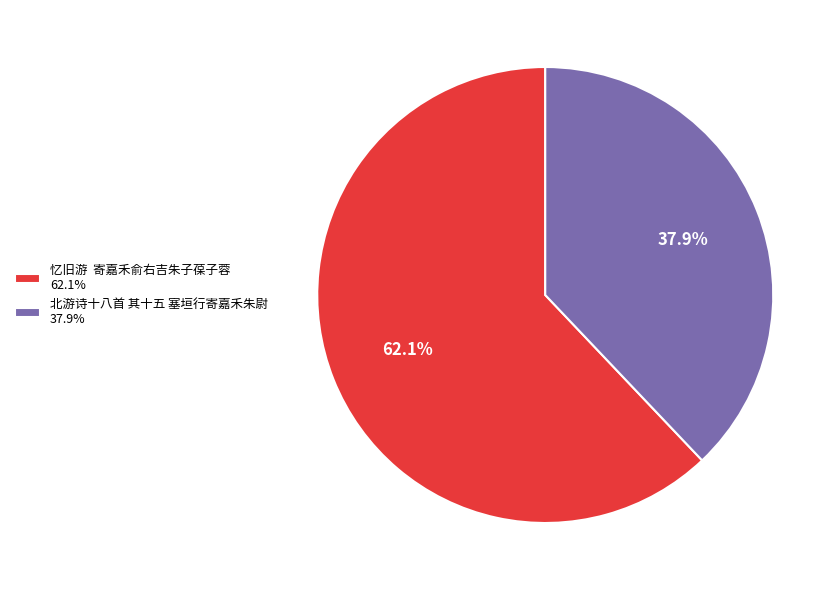

Between 忆旧游 寄嘉禾俞右吉朱子葆子蓉 62.1% and 北游诗十八首 其十五 塞垣行寄嘉禾朱尉 37.9%, which is larger?

忆旧游 寄嘉禾俞右吉朱子葆子蓉 62.1%